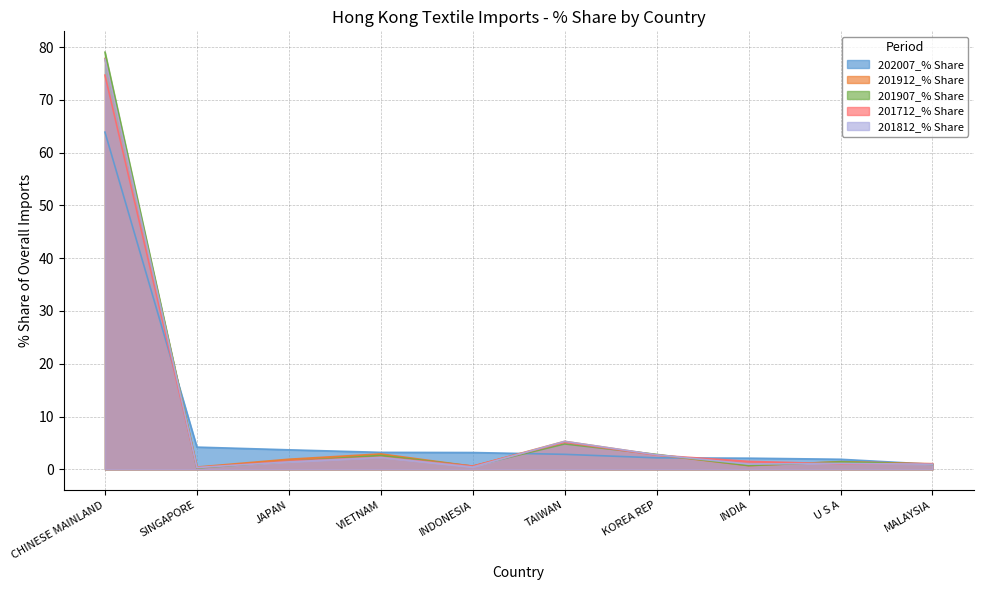

At how many categories does at least one series exceed 67?

1